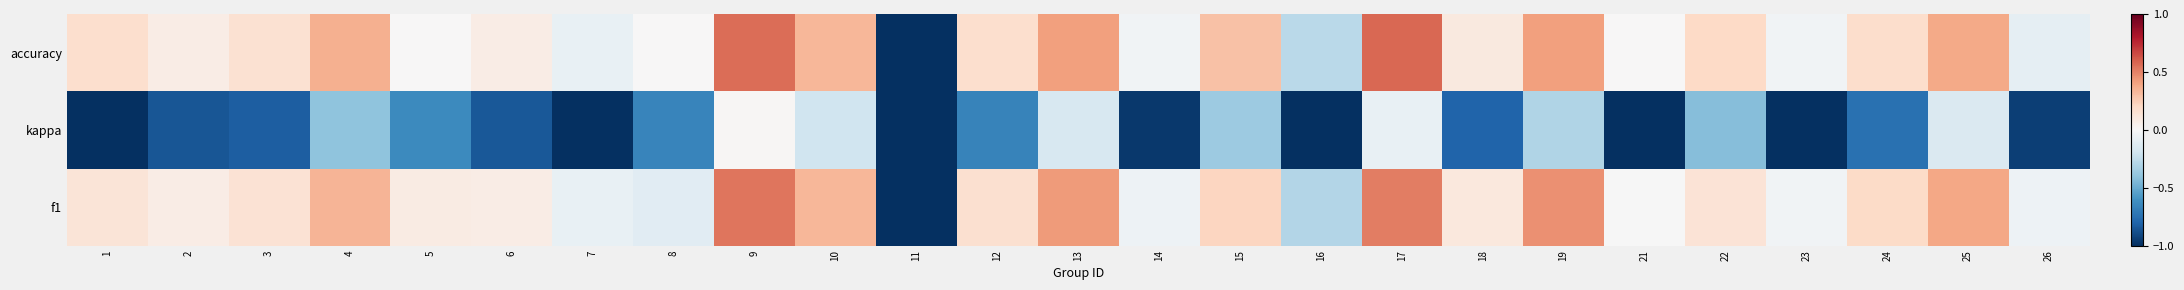

How many data points does each series have?

25